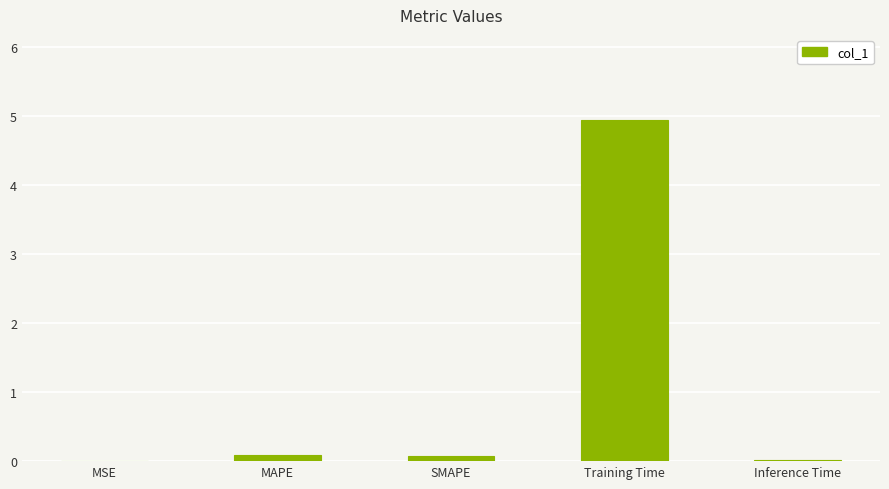

Are the bars horizontal?

No